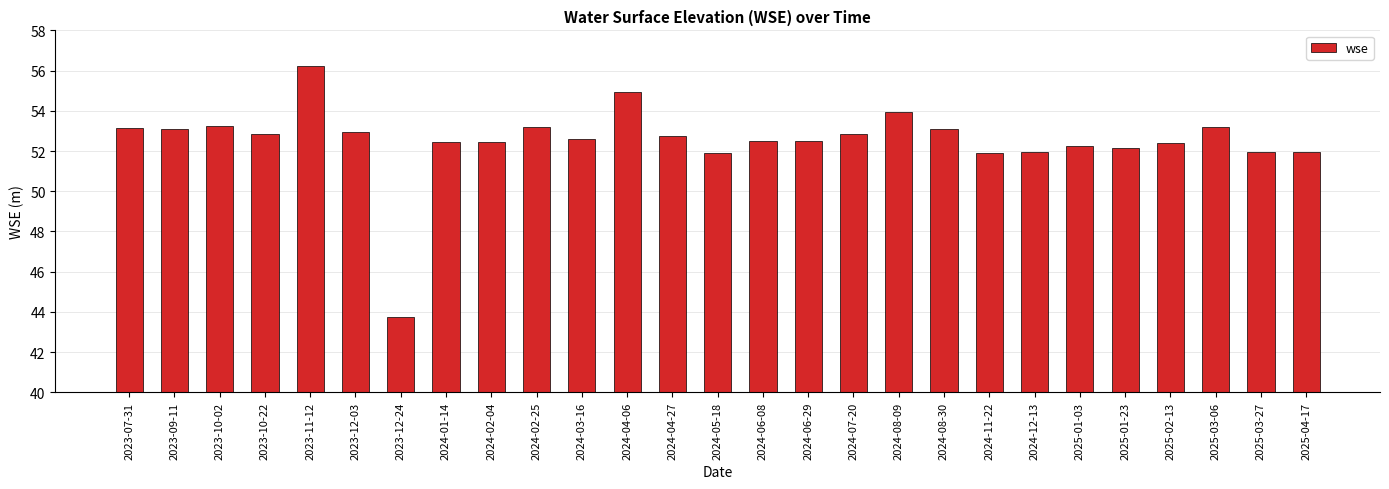

What value does the data have at 2024-12-13?

52.0